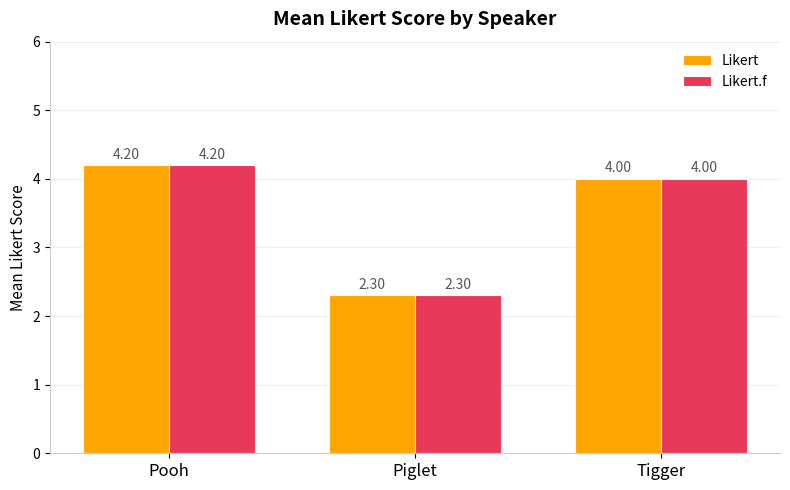

List the labels in order of Likert.f value, smallest first.

Piglet, Tigger, Pooh